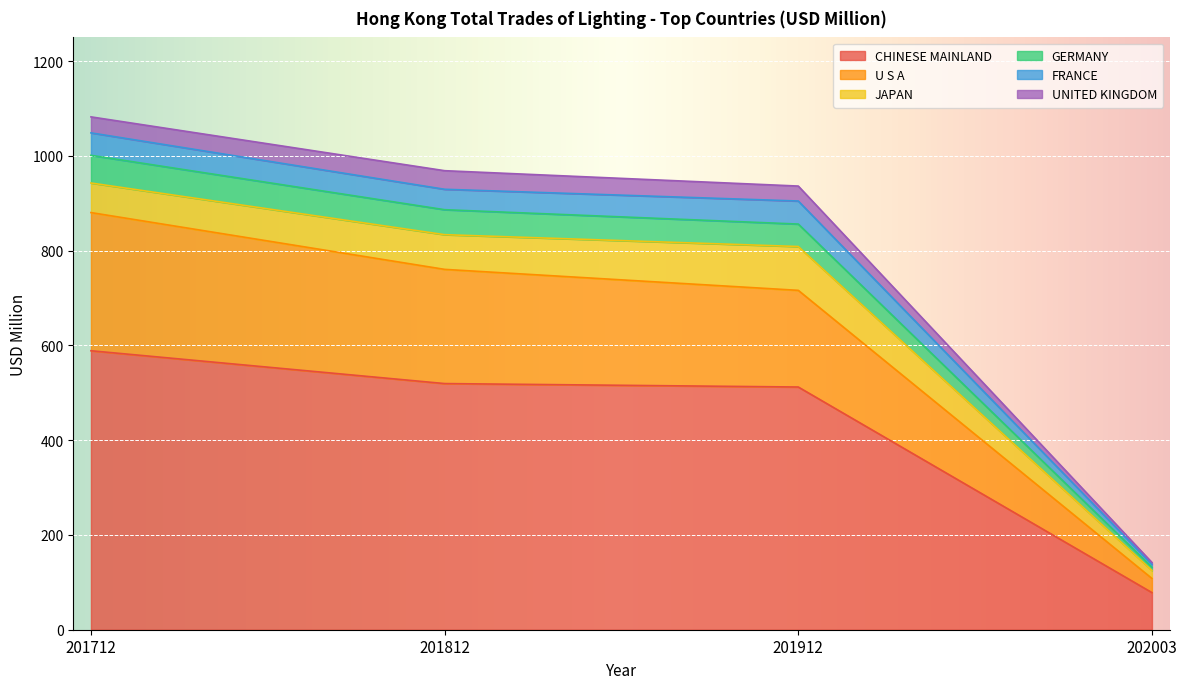

What is the lowest value of the CHINESE MAINLAND series?

78.3